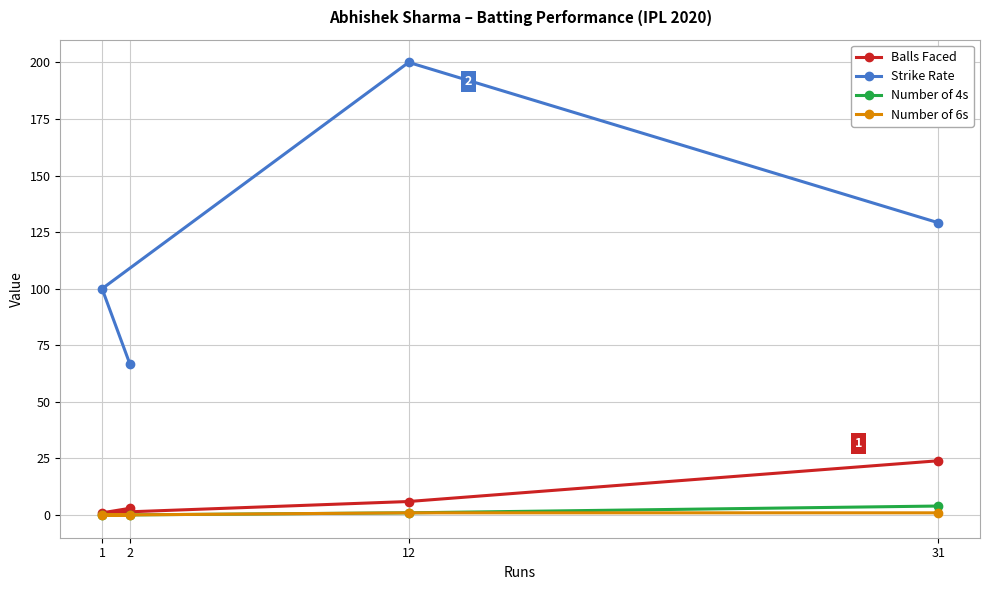

True or false: Balls Faced has a value of 3.0 at 2.

True